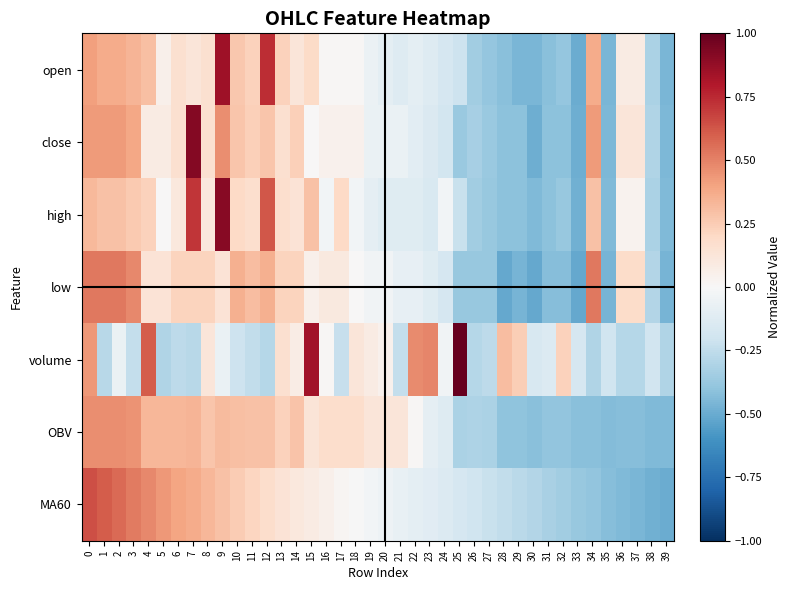

Between 9 and 22, which is larger?

9